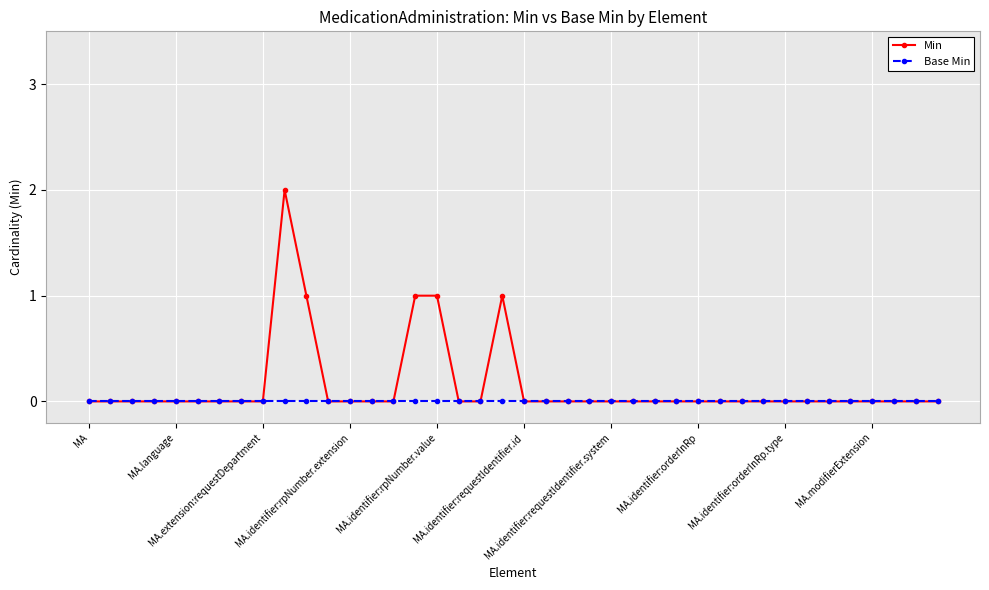

Which series has the widest spread of values?

Min